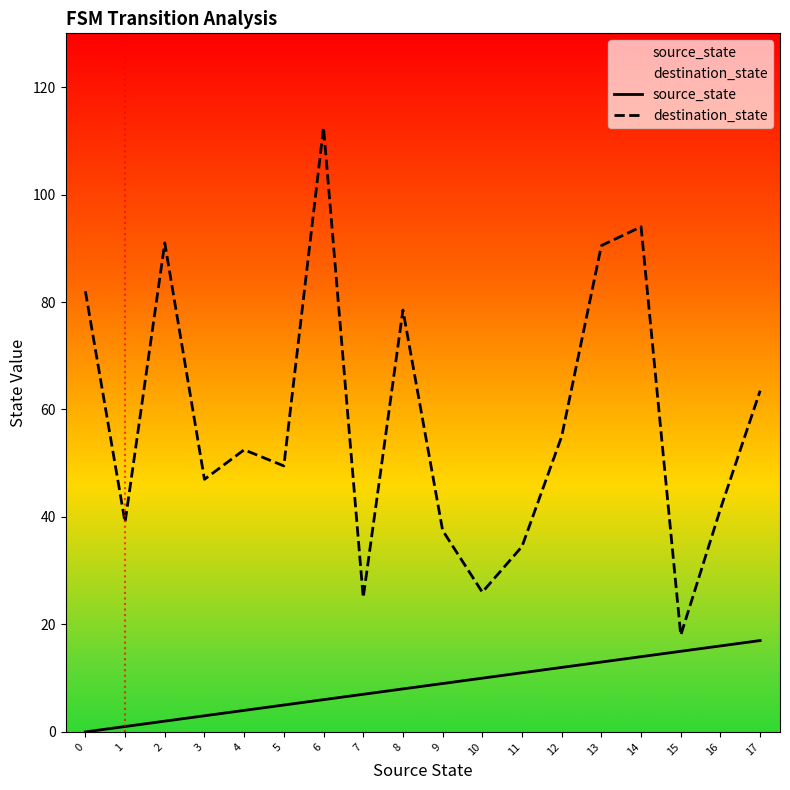

What is the approximate value of source_state at 1?

1.0